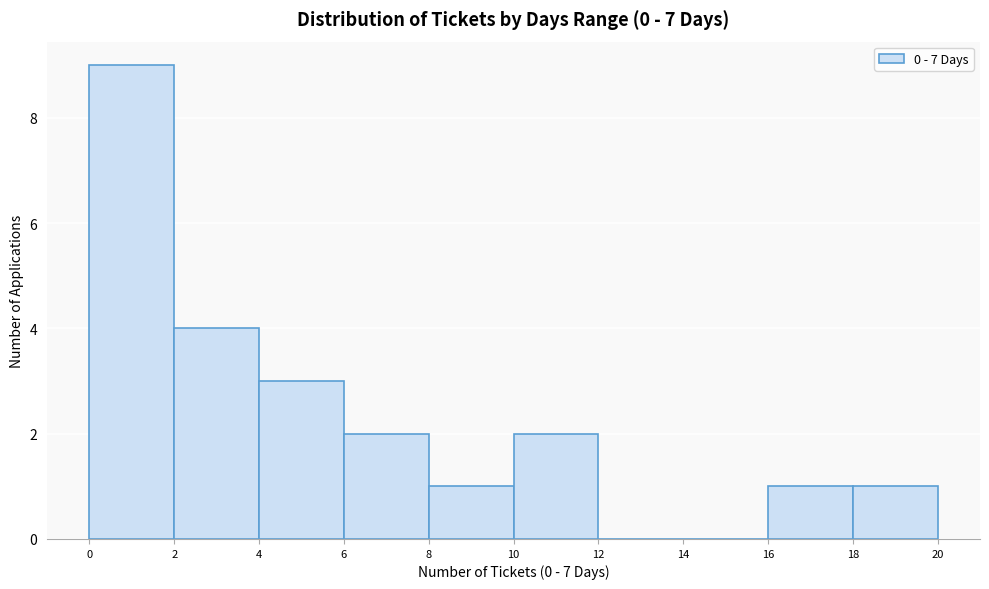

How tall is the bar that spans 10 to 12 on the x-axis? The values are not printed on the chart, so give them approximately, as read against the axis.

2